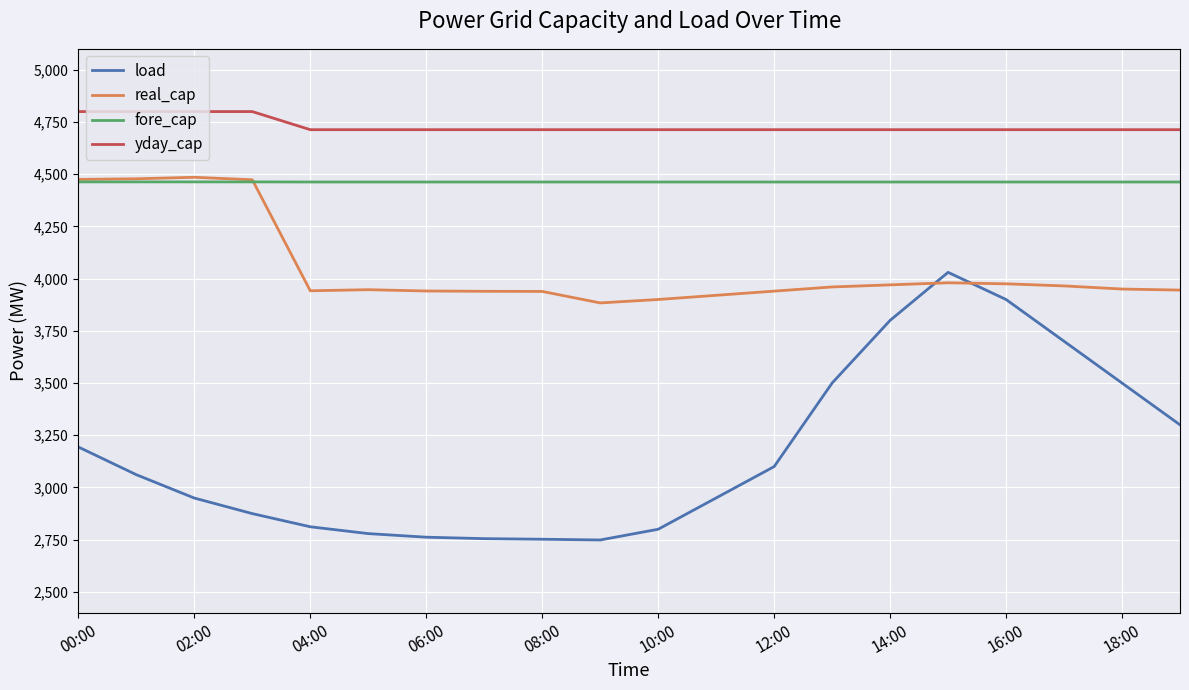

Rank the series by their average value, from highest to lowest.

yday_cap, fore_cap, real_cap, load